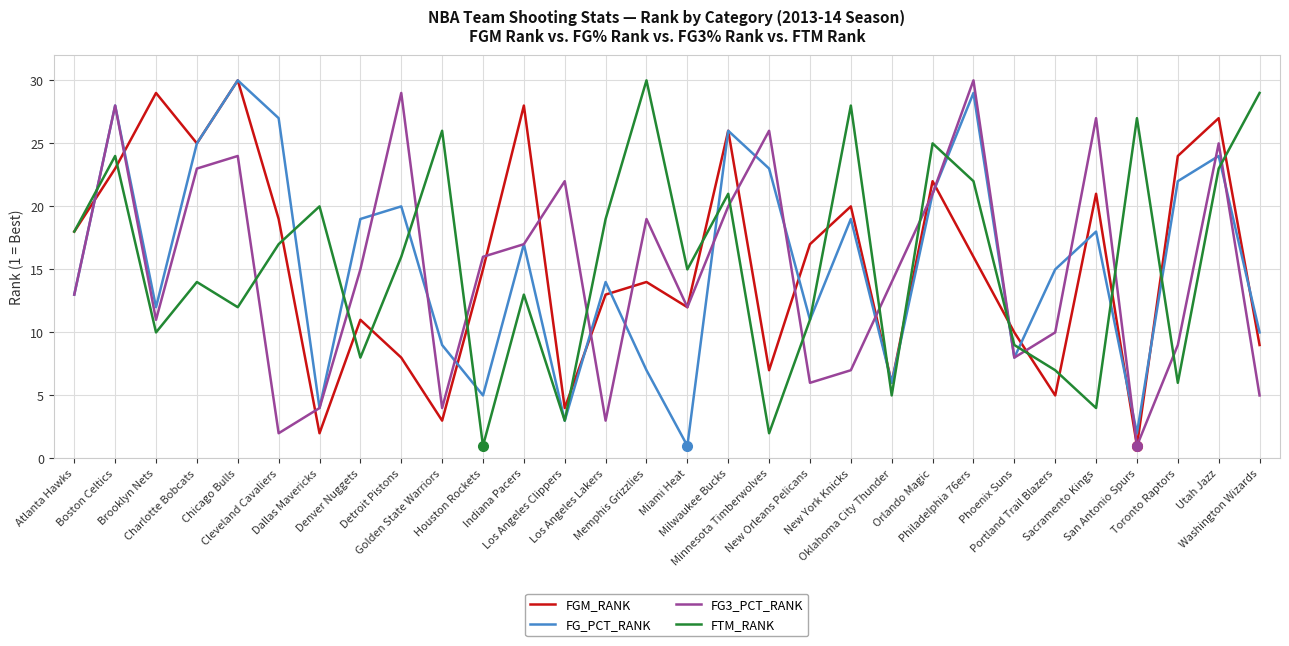

What position from the left is Memphis Grizzlies?

15